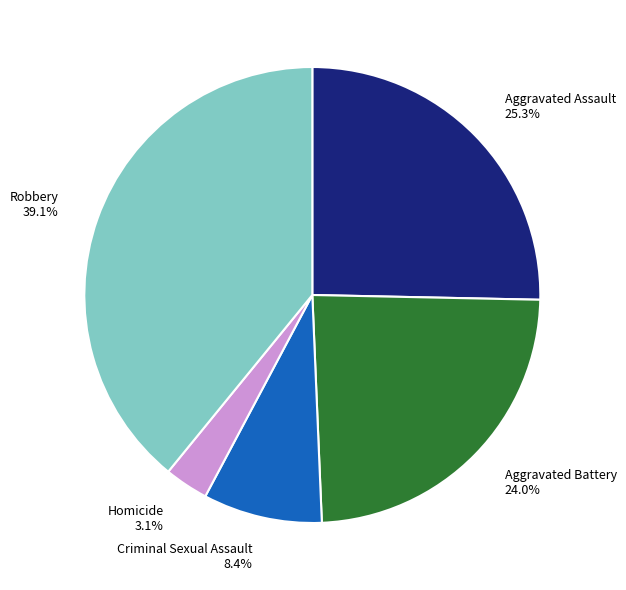

What is the largest slice in the pie chart?

Robbery